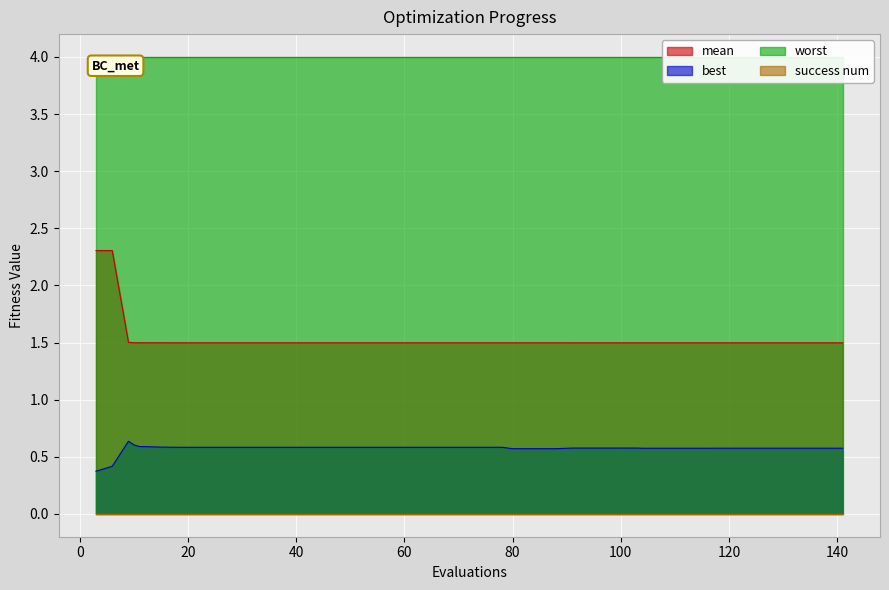

Where is best nearest to the value 0?

3